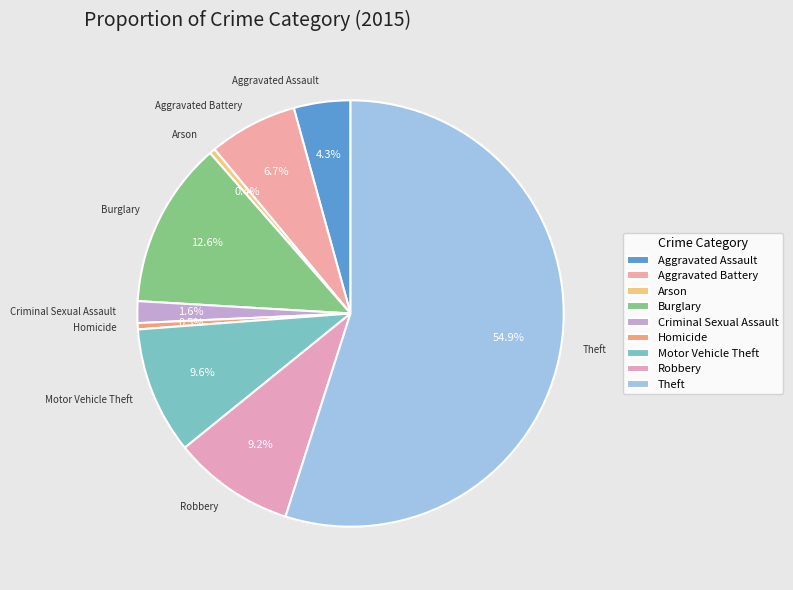

Does Theft account for over 50% of the chart?

Yes